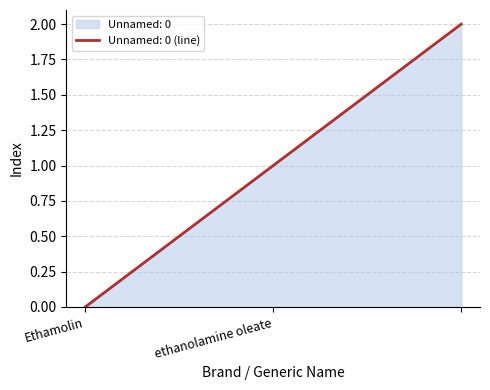

Does the chart display data point markers on the line(s)?

No